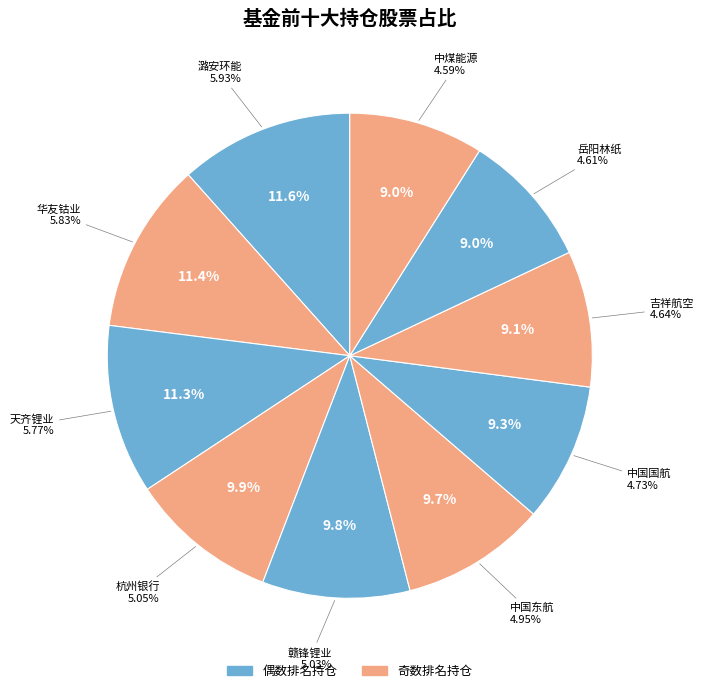

To the nearest percent, what is the difference between the 天齐锂业 and 赣锋锂业 slice percentages?

1%